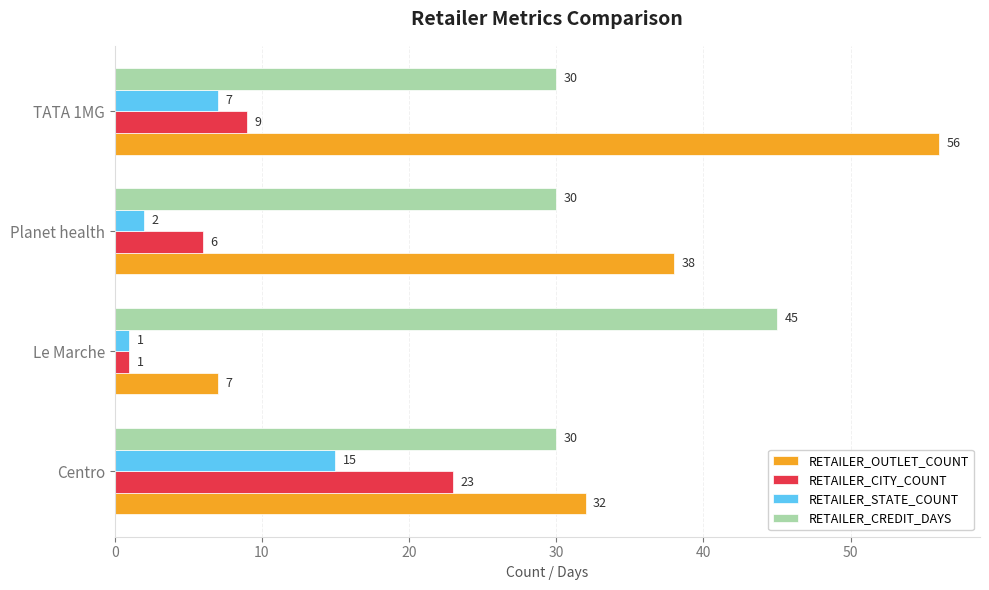

How many distinct data groups are displayed?

4